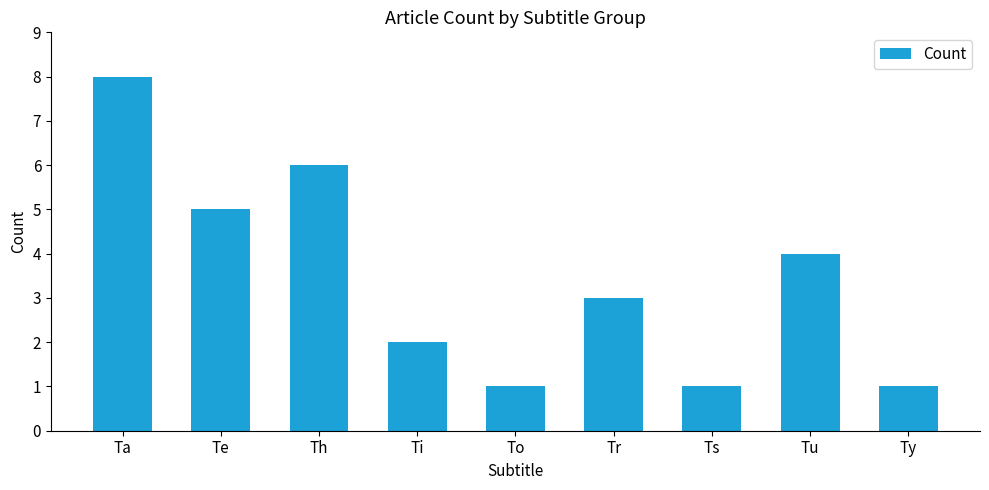

At which label does the data first exceed 3?

Ta